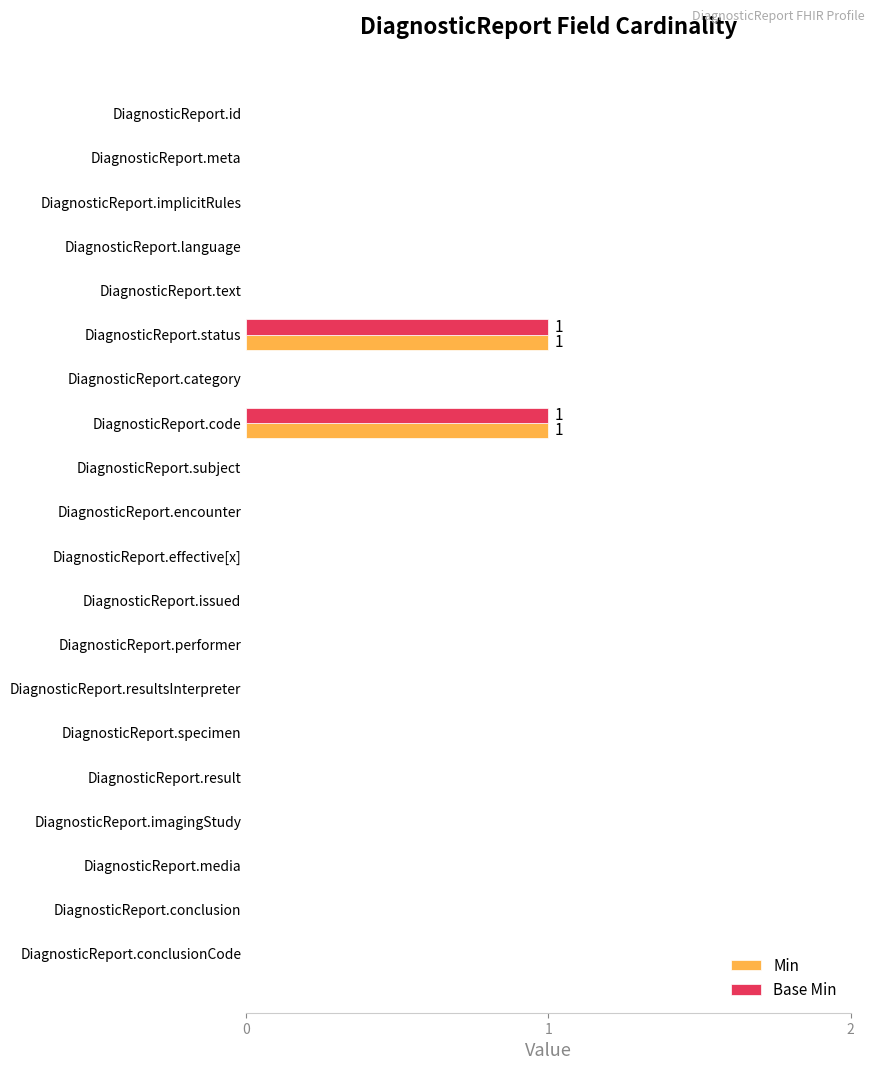

Is it true that Min equals -1 at DiagnosticReport.resultsInterpreter?

False